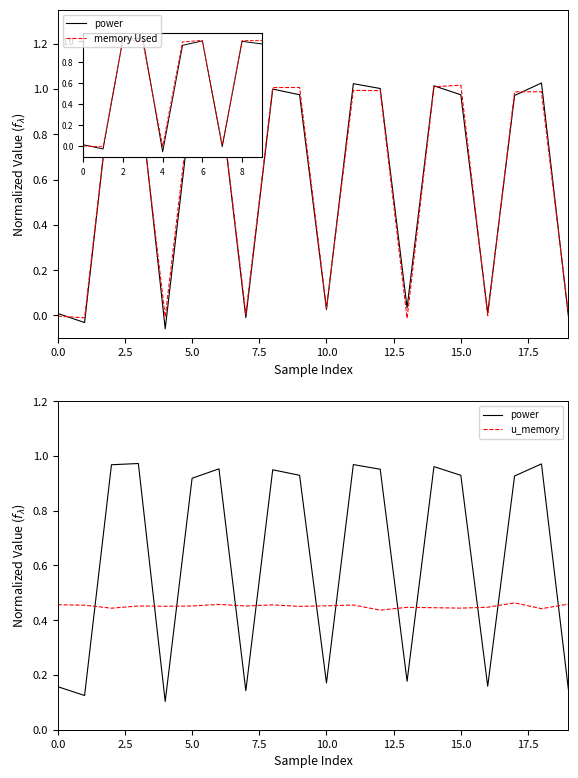

Between 12.5 and 18, which series saw the biggest shift?

power